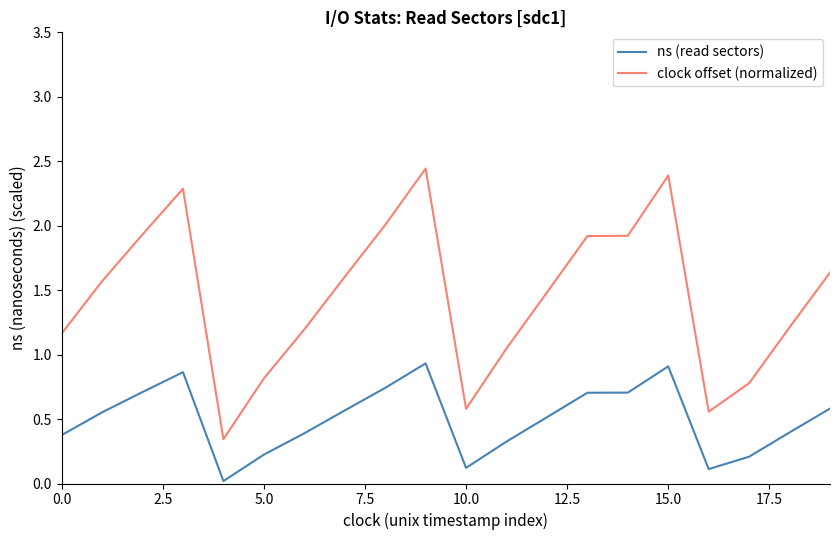

True or false: ns (read sectors) and clock offset (normalized) cross at least once.

False